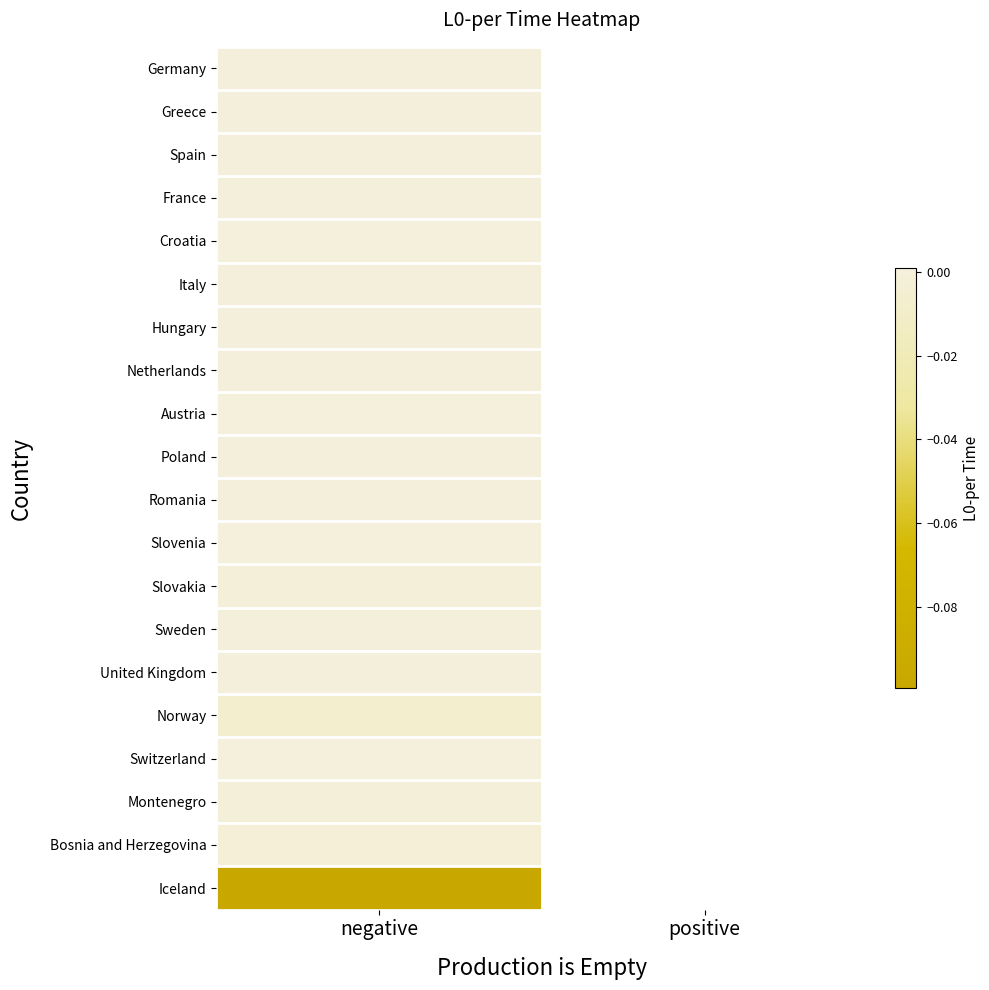

Which has a higher value, negative or positive?

positive